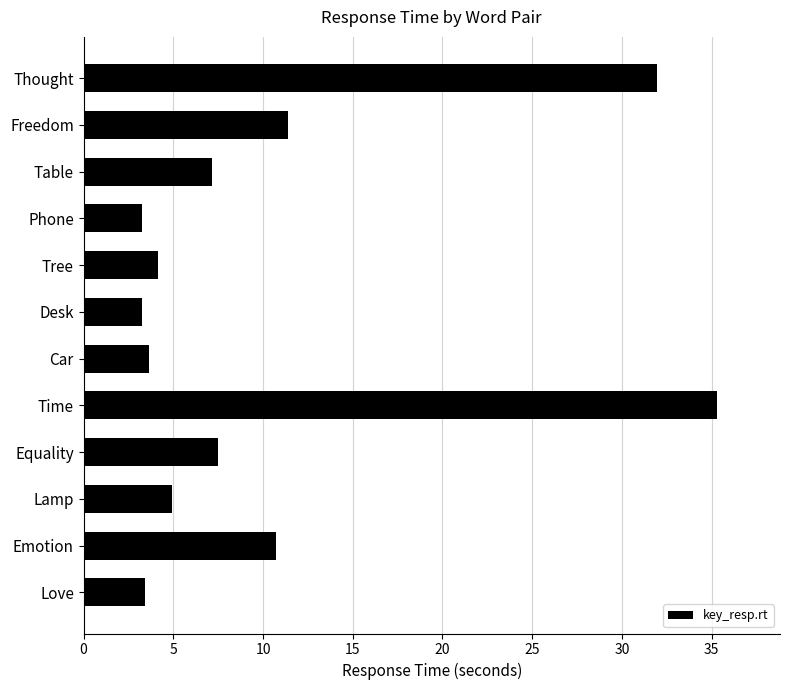

At which category does the chart reach its peak across all series?

Time